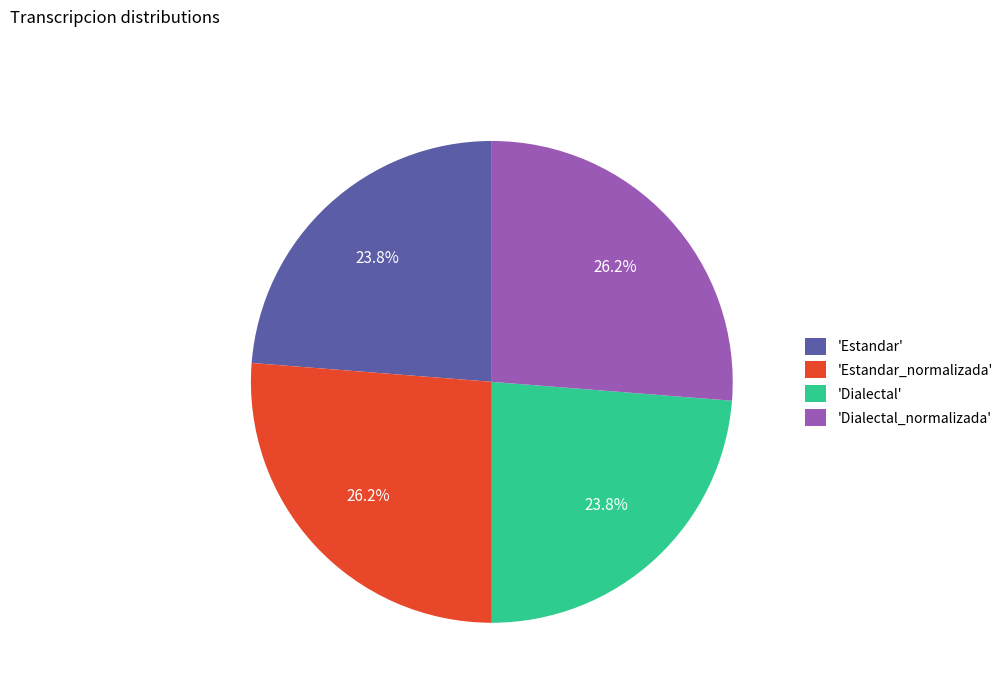

How many segments does this pie chart have?

4